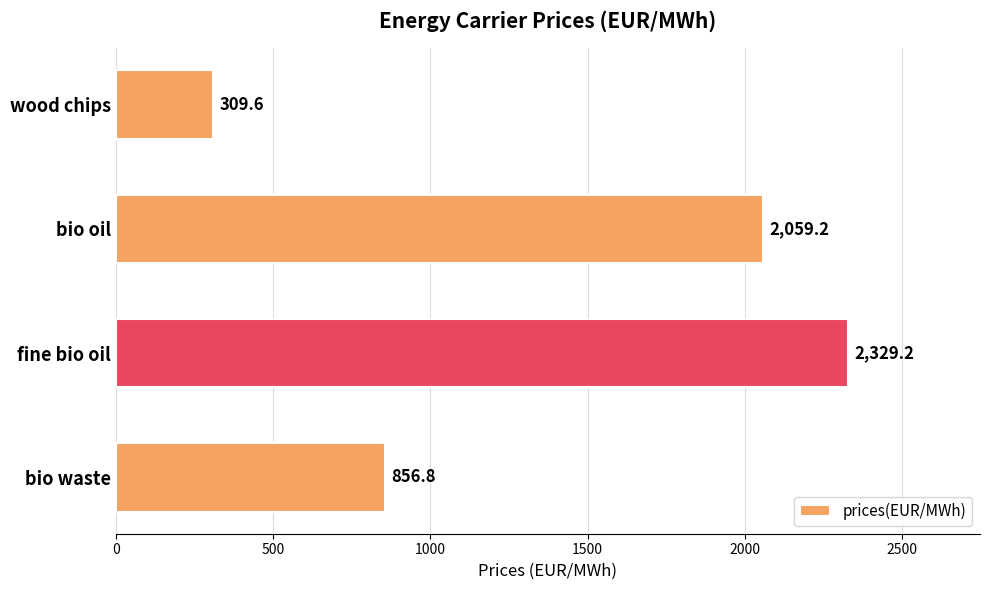

What is the difference between the maximum and minimum values?

2019.6